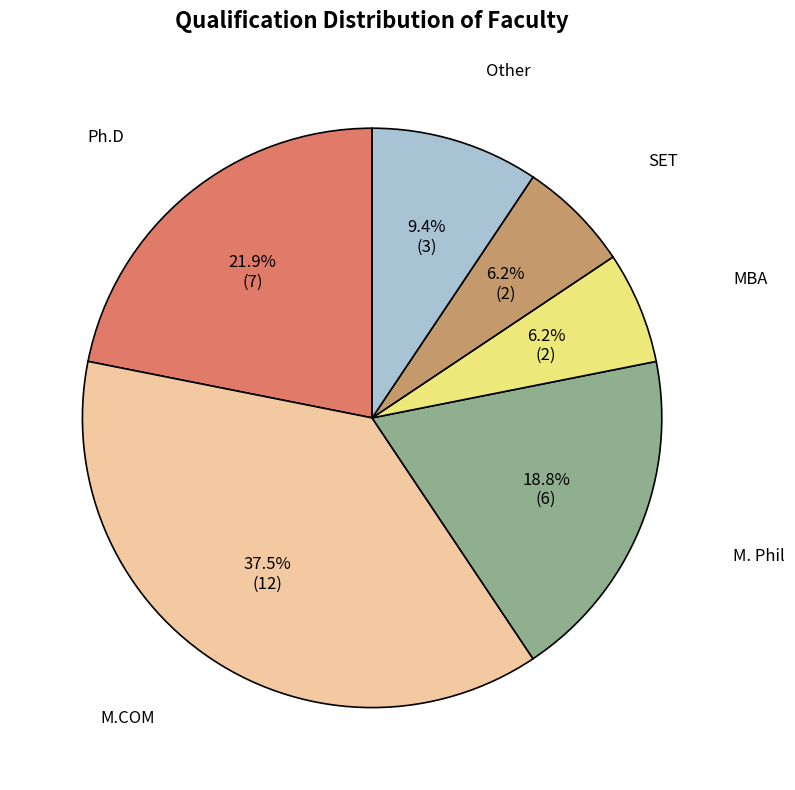

Is there a majority slice in this chart?

No